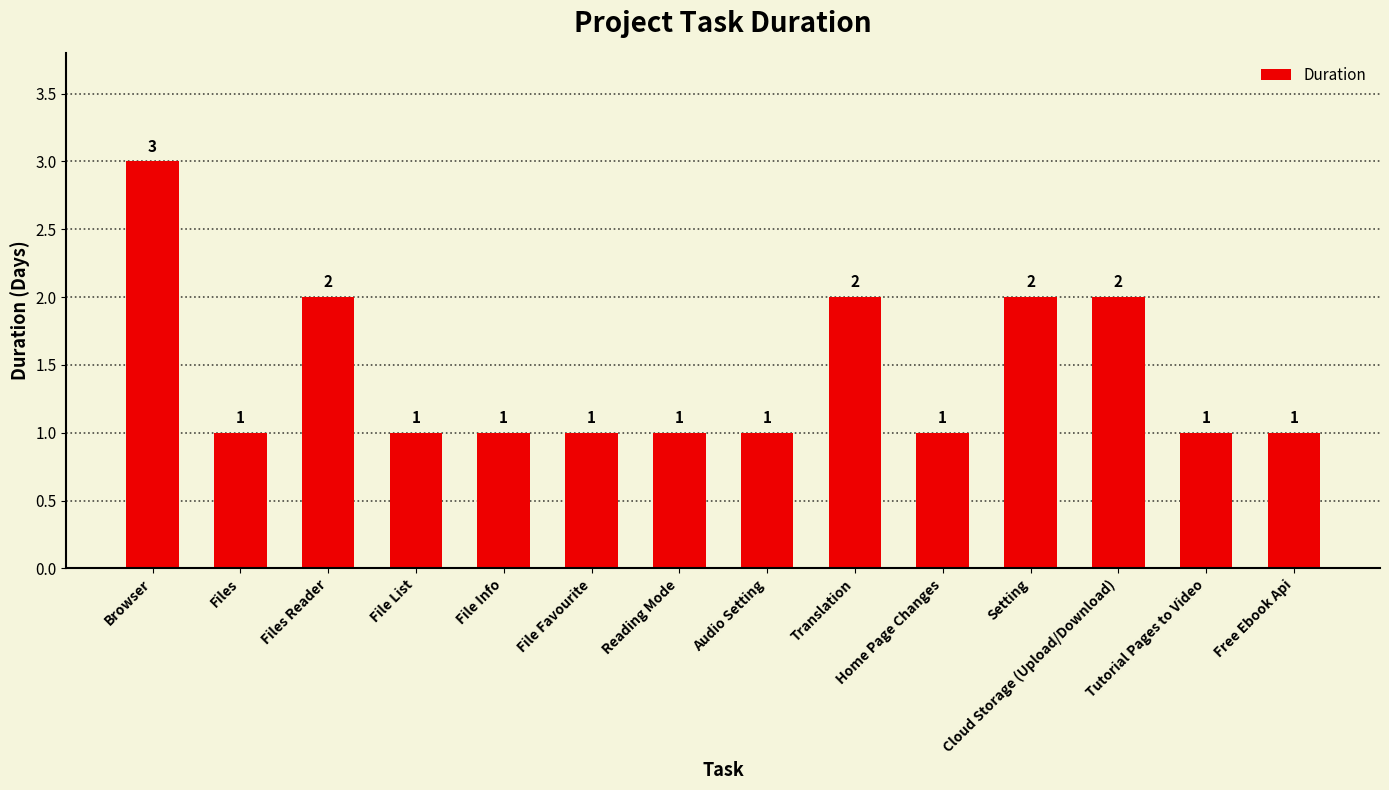

Does the chart contain stacked bars?

No